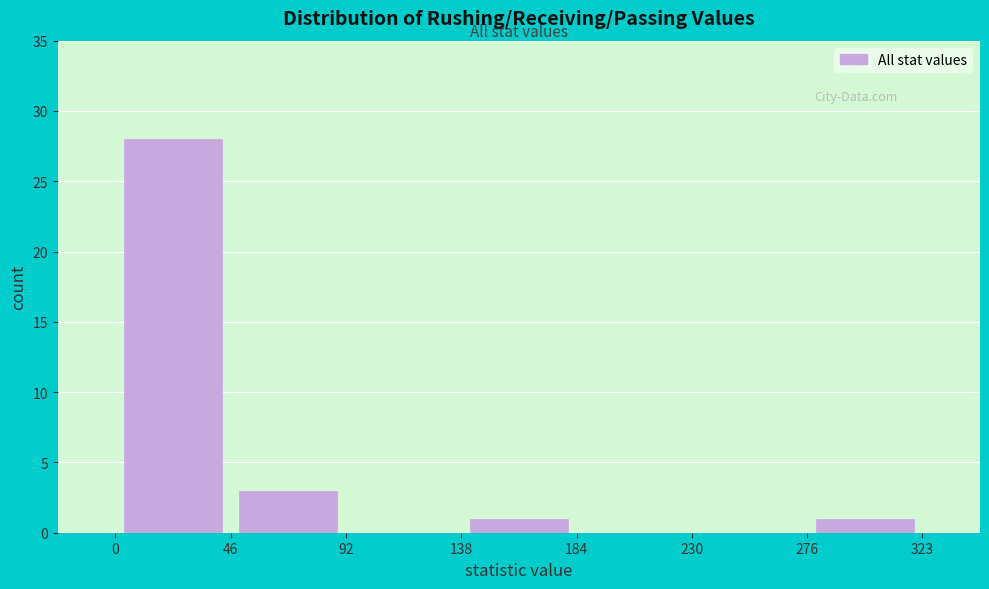

Reading left to right, transcribe this chart: for each bar, give the range it covers on the x-axis and its height. The values are not printed on the chart, so give them approximately, as read against the axis.

0 to 46: 28
46 to 92: 3
92 to 138: 0
138 to 184: 1
184 to 230: 0
230 to 276: 0
276 to 323: 1